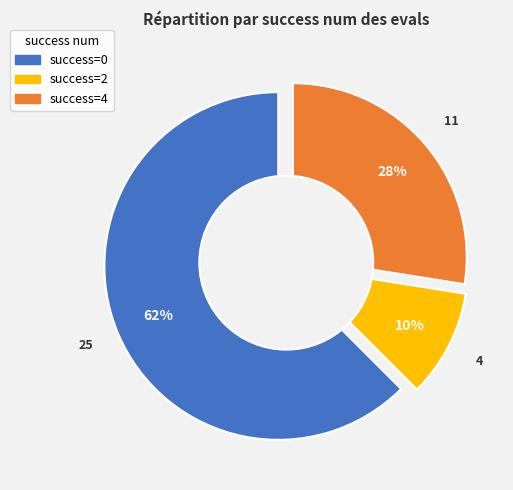

True or false: evals accounts for 35% of the total.

False